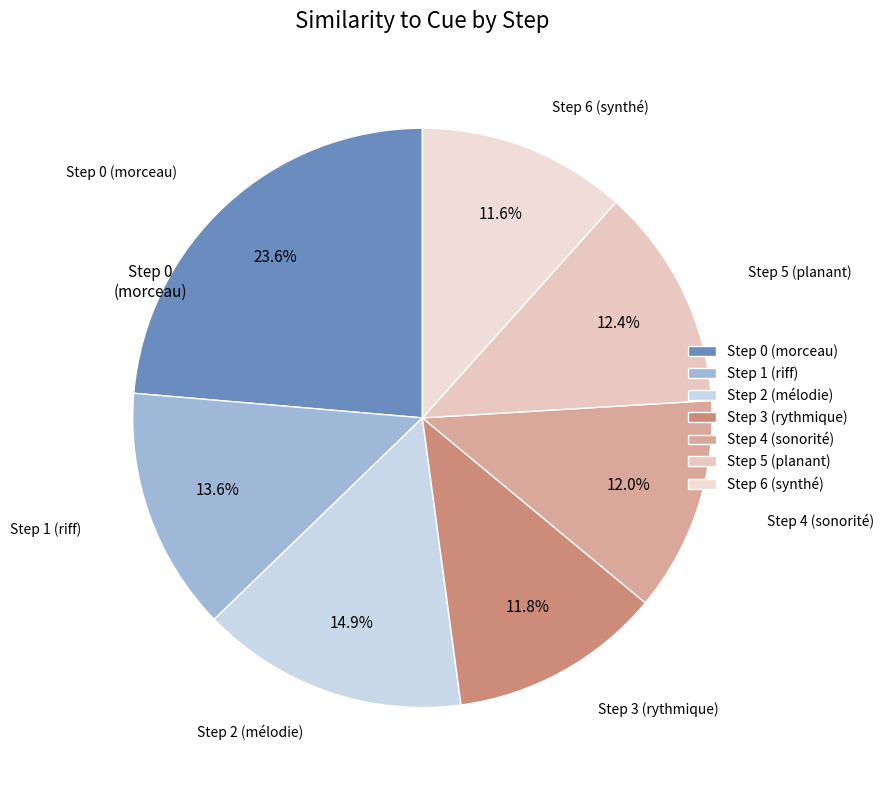

To the nearest percent, what percentage of the pie is Step 4 (sonorité)?

12%